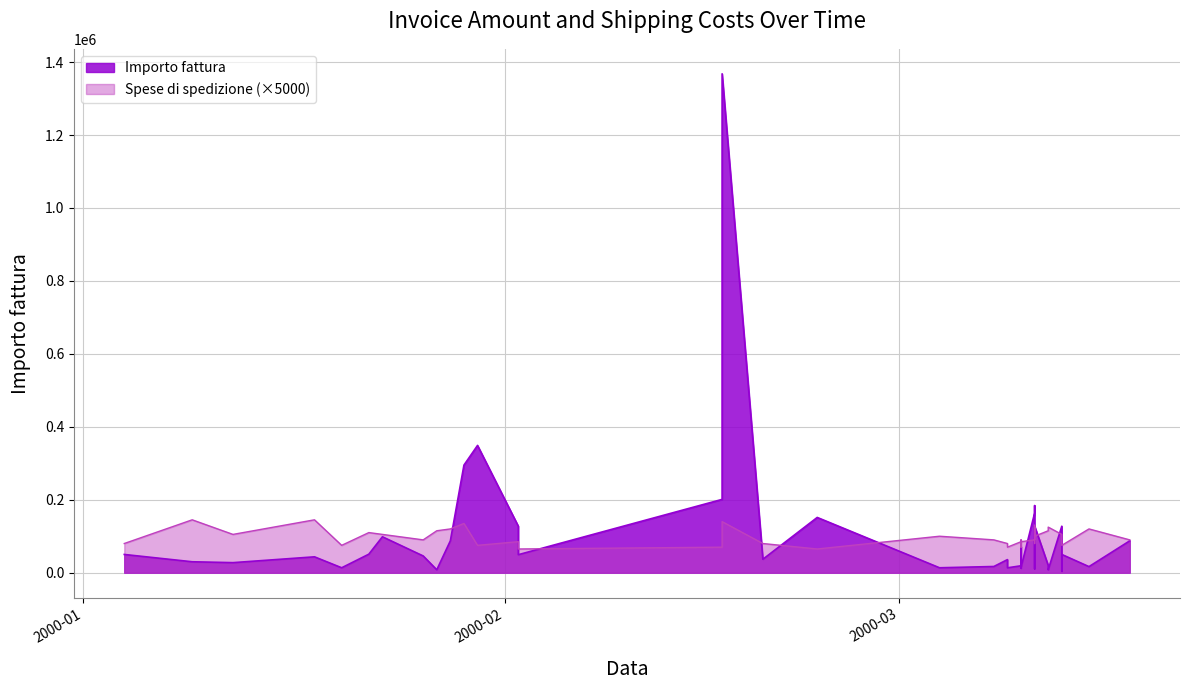

How many times do Importo fattura and Spese di spedizione cross each other?

12